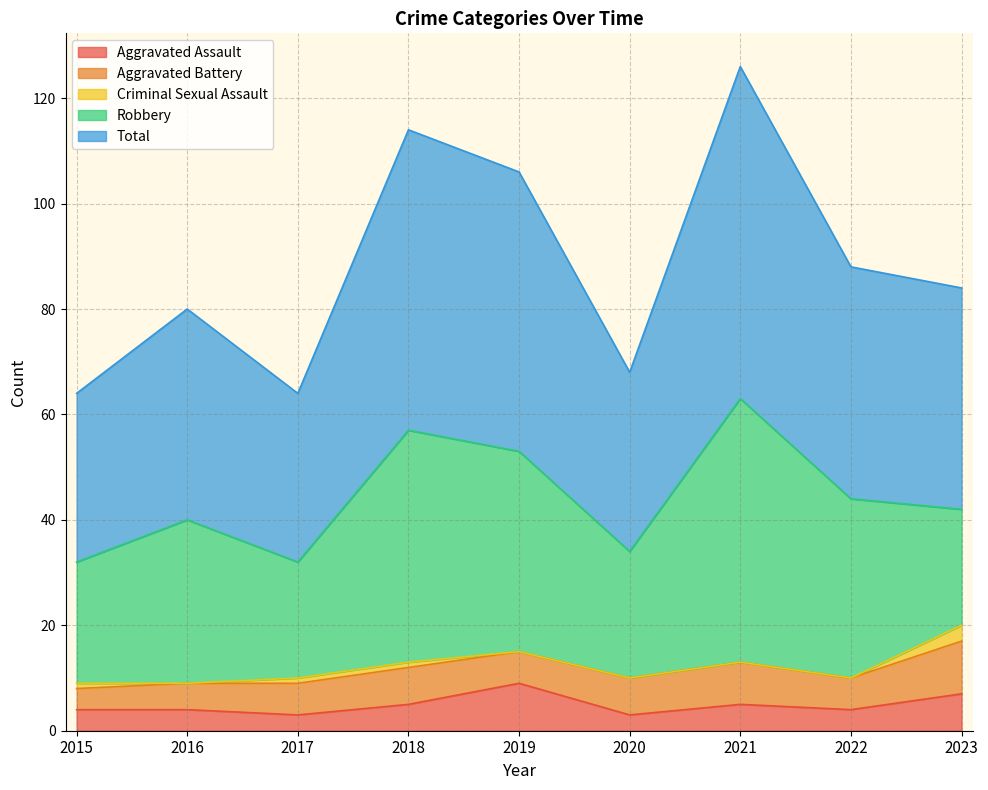

What is the sum of the Robbery values at 2020 and 2015?

47